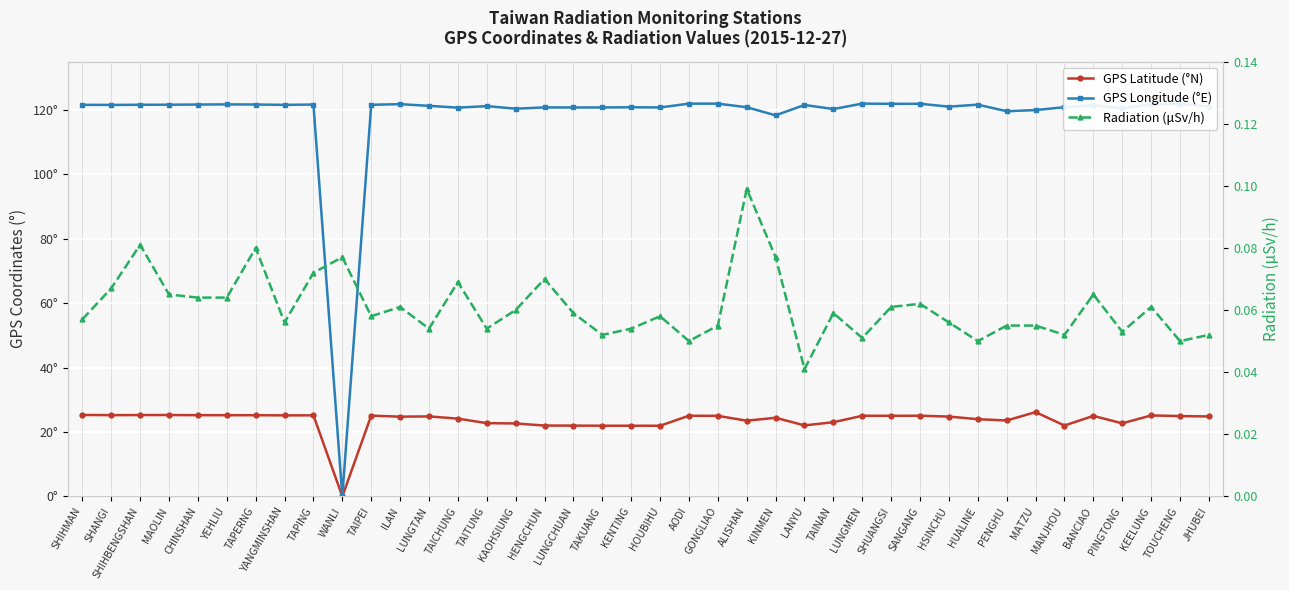

True or false: Radiation (μSv/h) and GPS Longitude (°E) intersect in this chart.

True